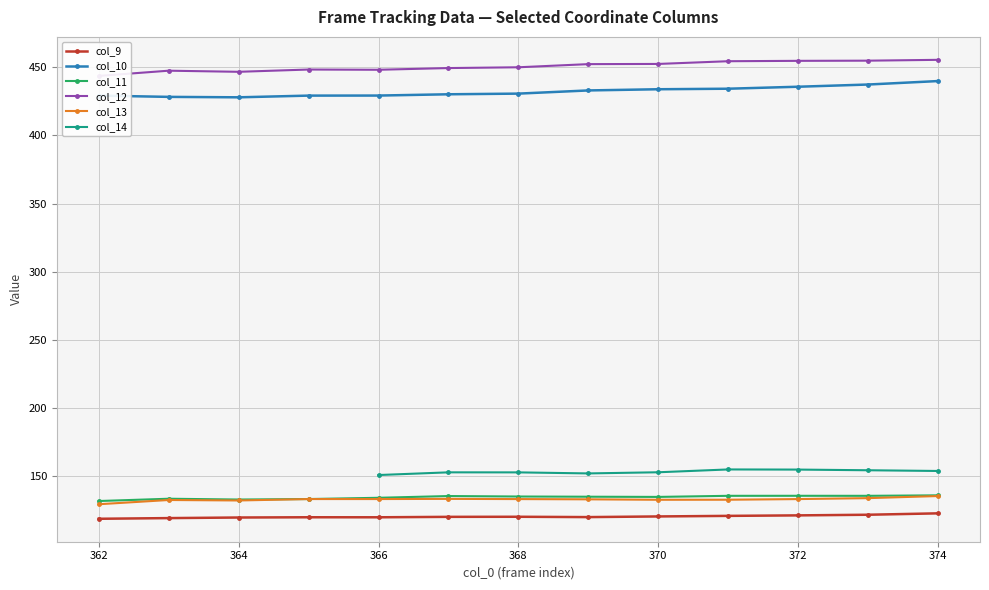

Which series has the largest range (max minus min)?

col_10